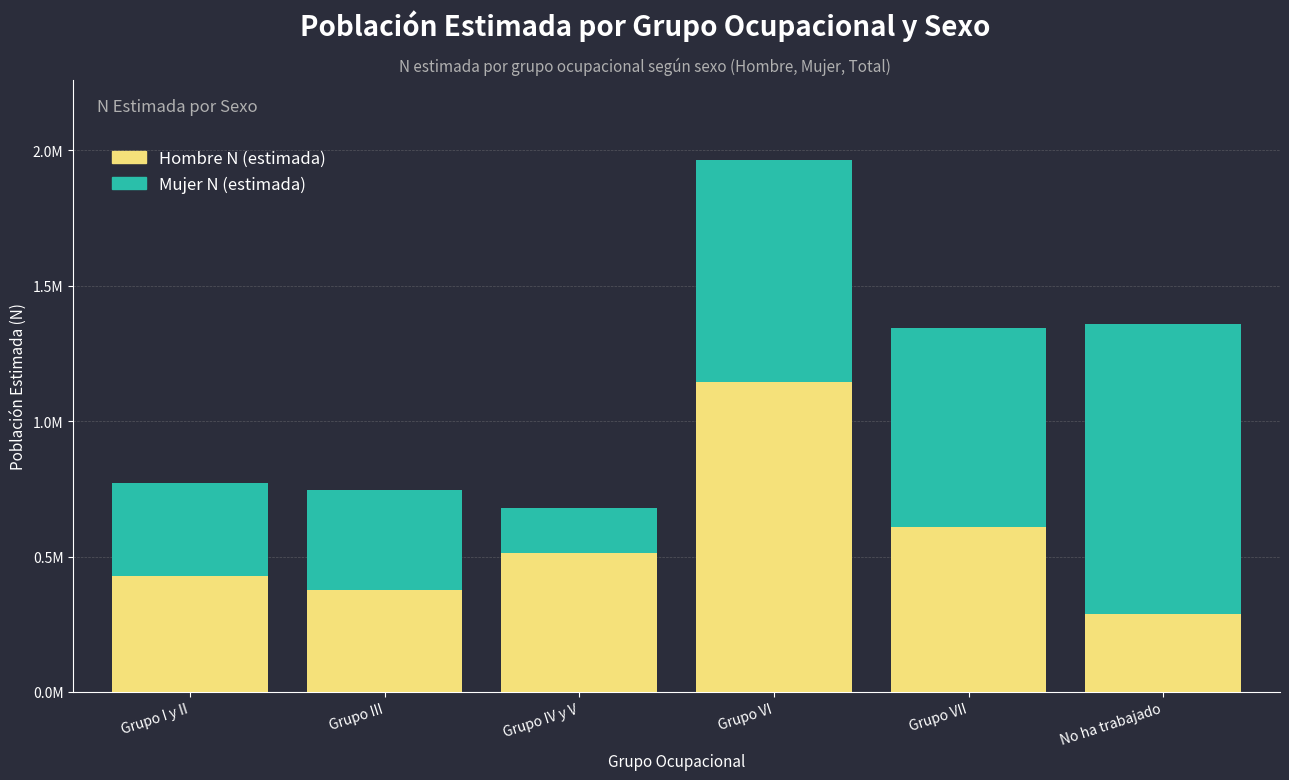

Where does the Hombre N (estimada) series first go above 514538?

Grupo VI